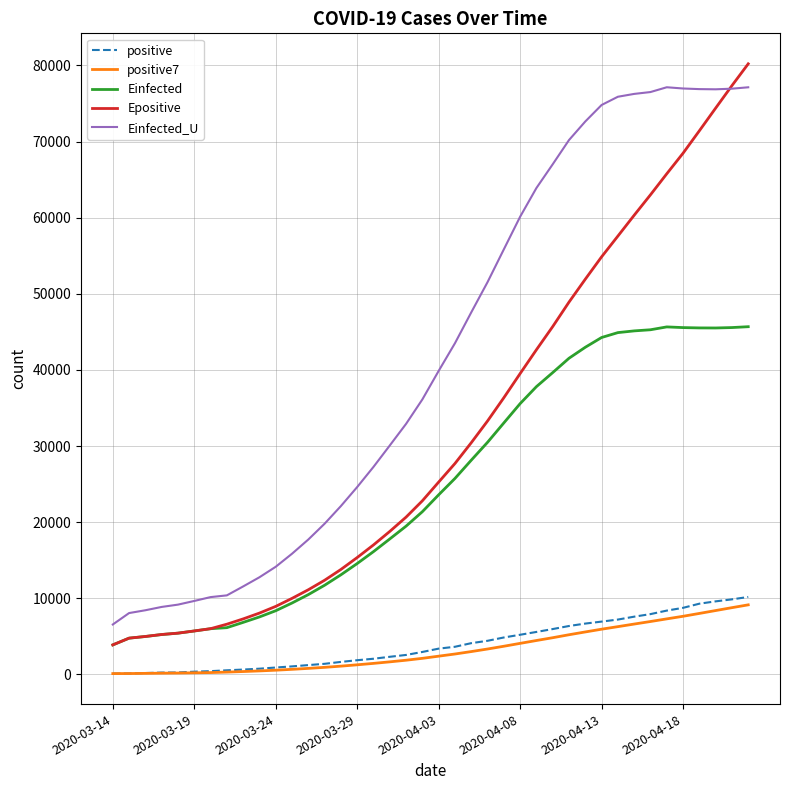

List the series in order of their peak value, highest first.

Epositive, Einfected_U, Einfected, positive, positive7